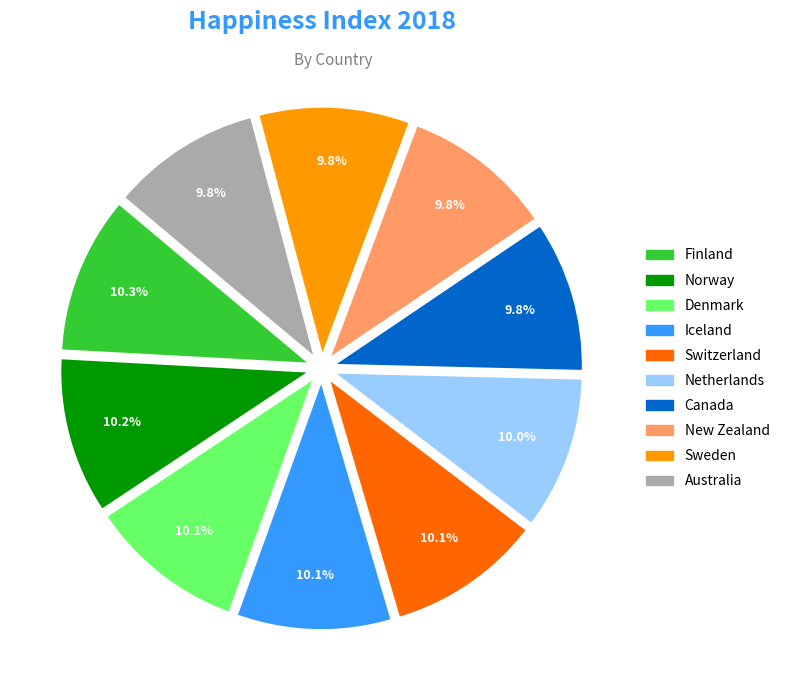

Is there any slice that represents more than half of the pie?

No